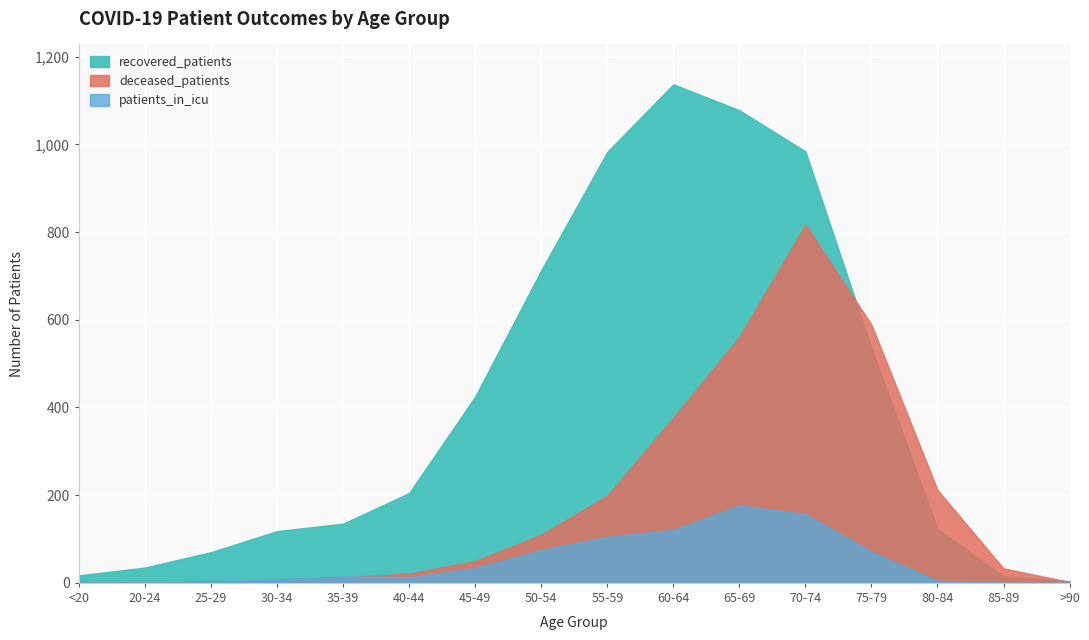

What is the sum of all deceased_patients values?

2994